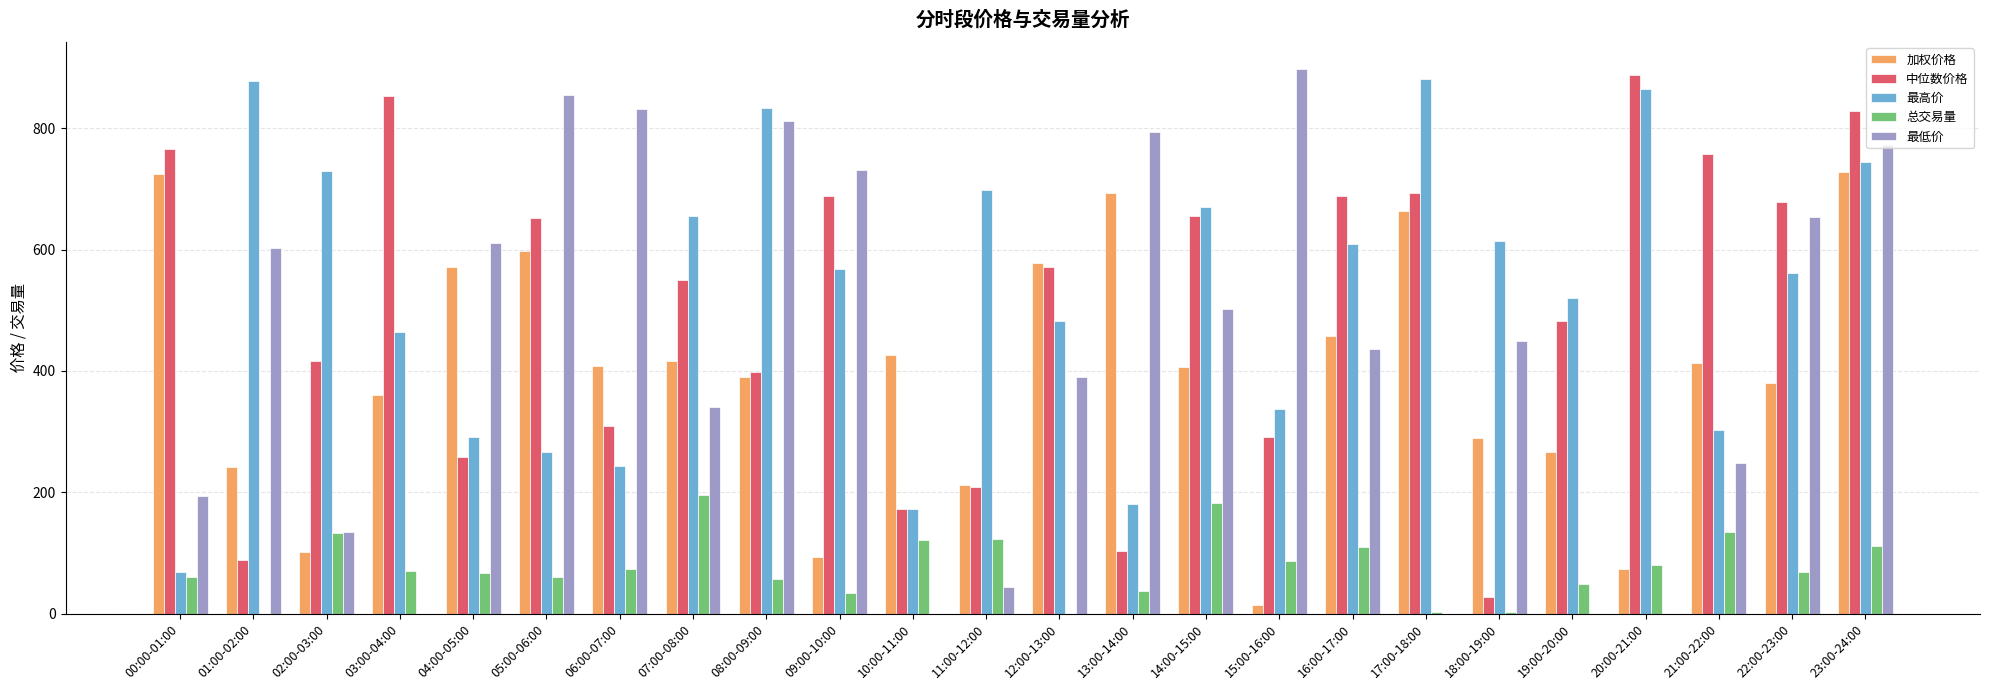

How many data points in 总交易量 are above 69?

12